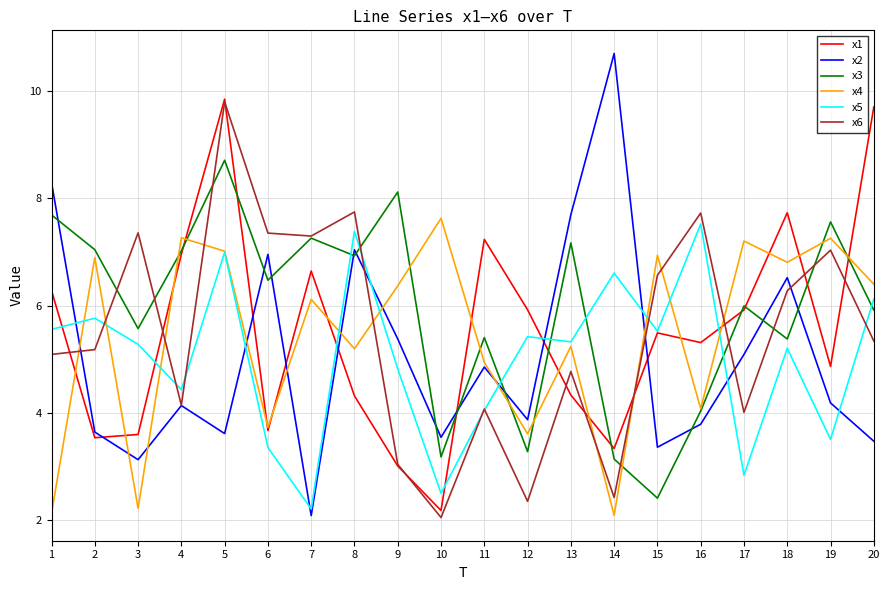

Between which two adjacent categories do x5 and x3 first intersect?

7 and 8